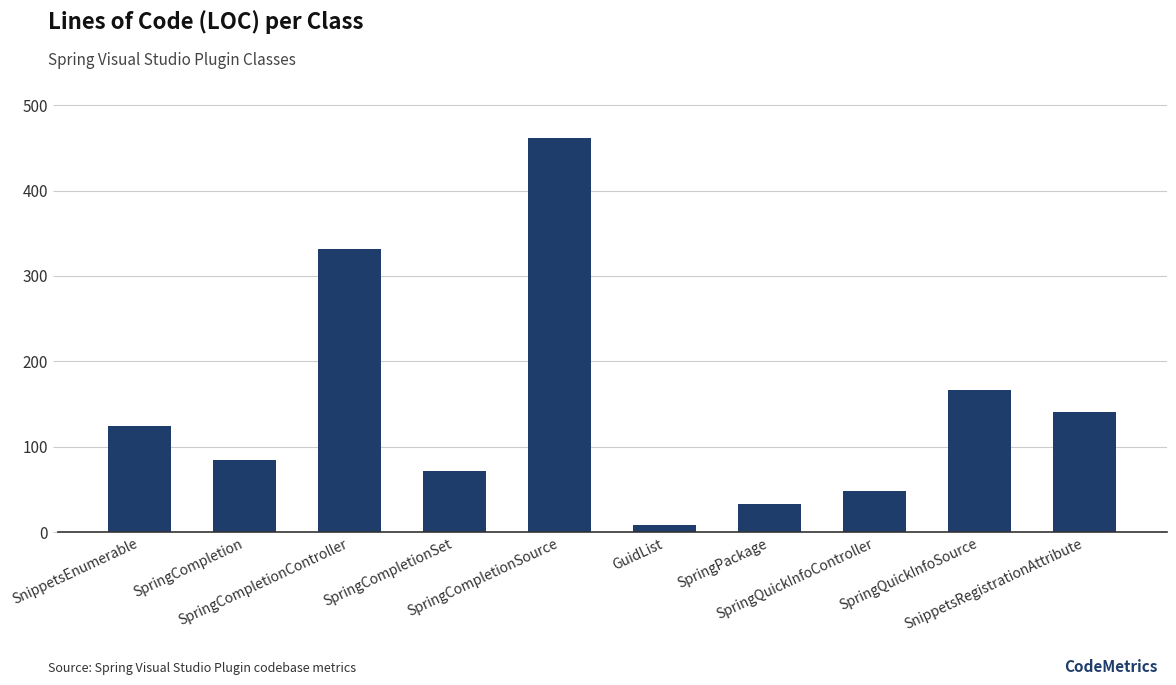

At which label is the value closest to 234?

SpringQuickInfoSource